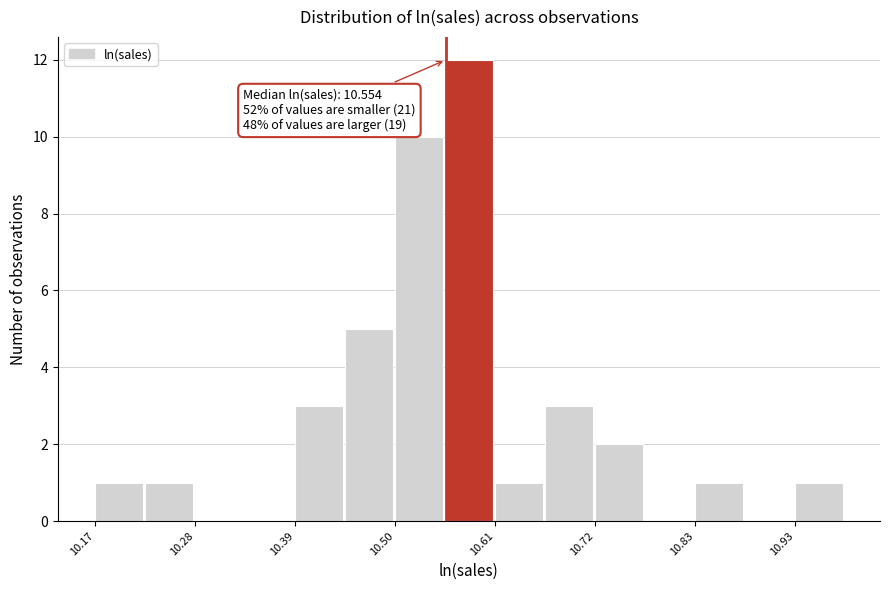

Around what value on the x-axis is the tallest bar? Give the approximate position of its centre, as read against the axis.

10.58